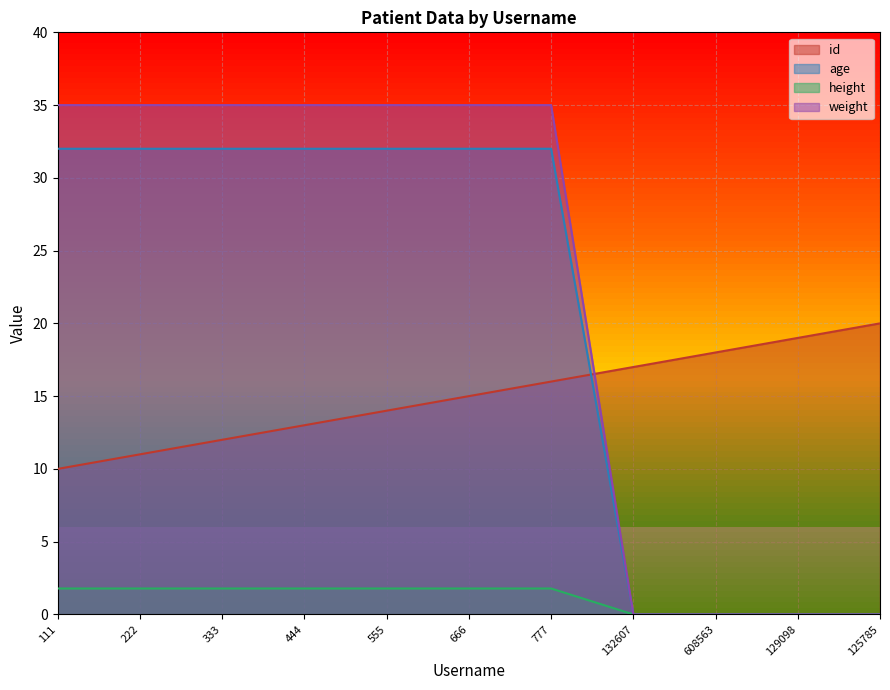

Rank the categories by id value from lowest to highest.

111, 222, 333, 444, 555, 666, 777, 132607, 608563, 129098, 125785